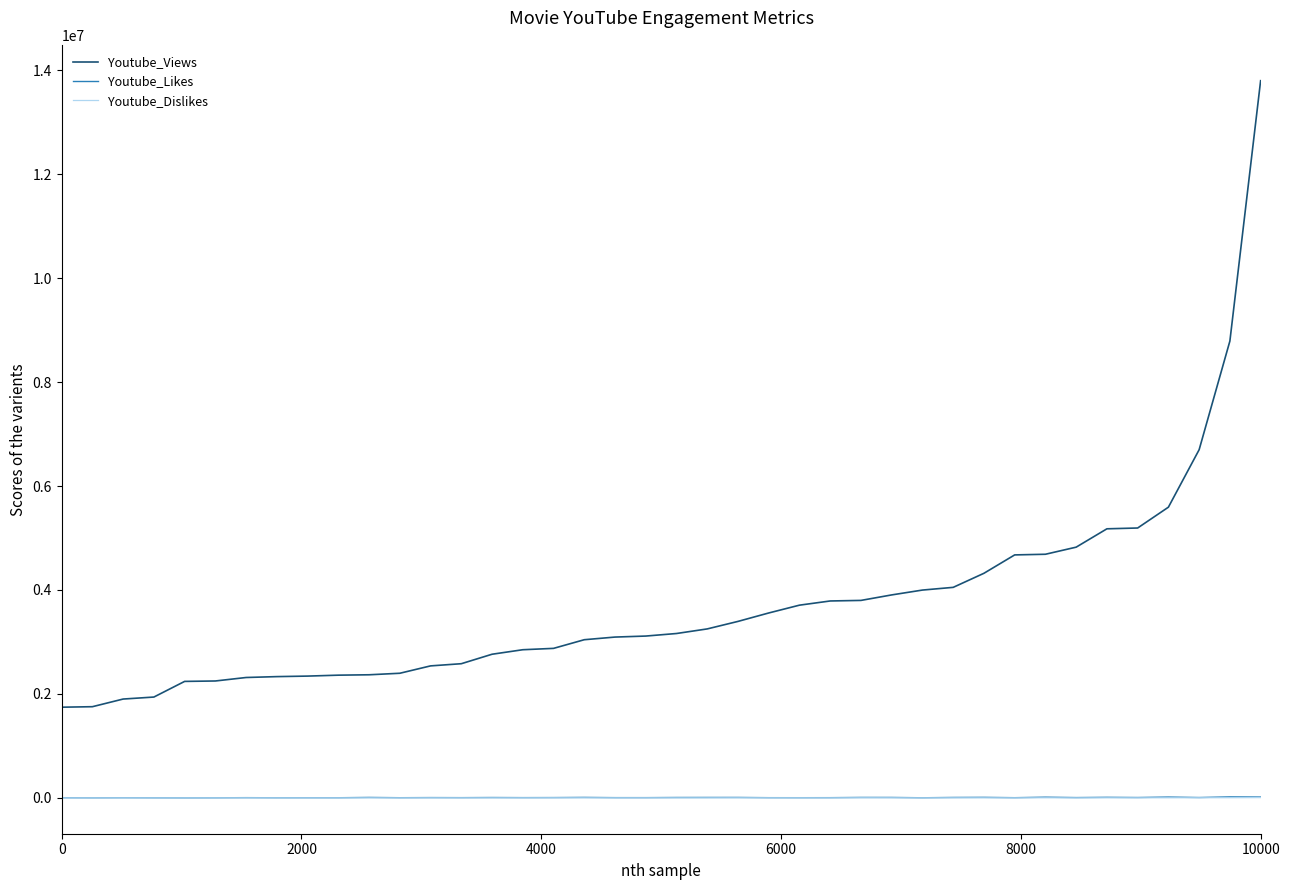

Which series has the largest range (max minus min)?

Youtube_Views